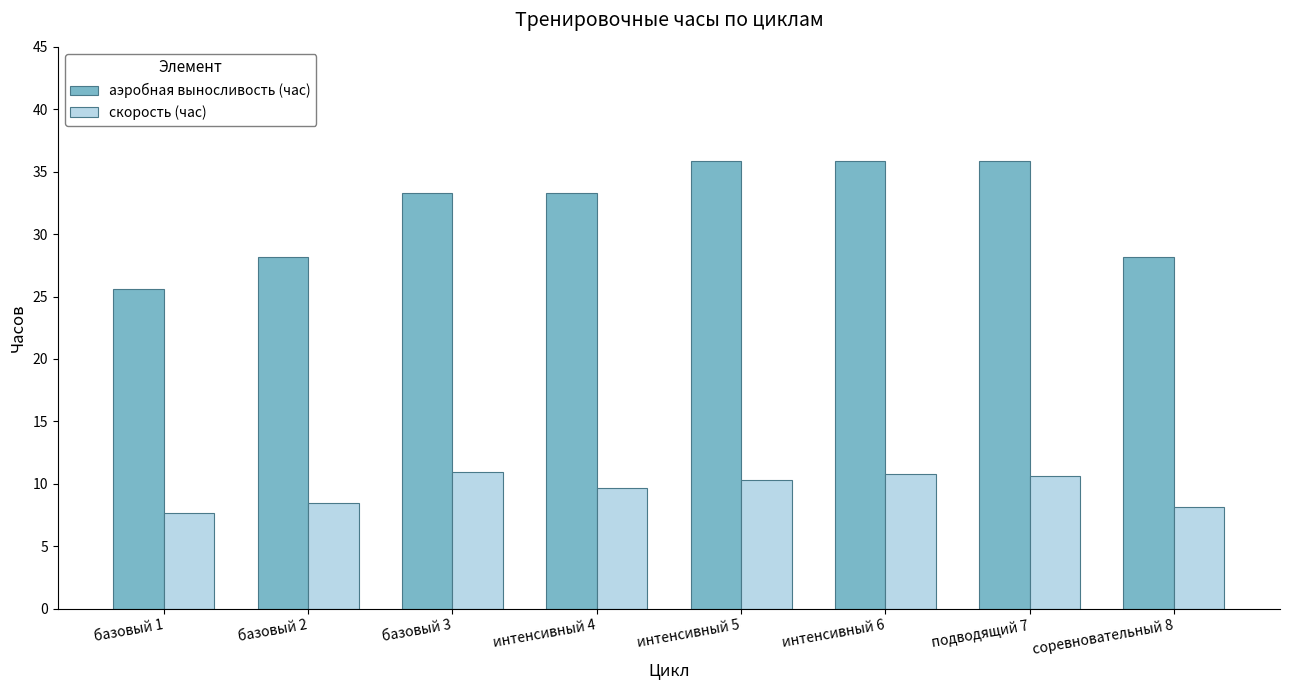

Rank the series by their maximum value, from highest to lowest.

аэробная выносливость (час), скорость (час)